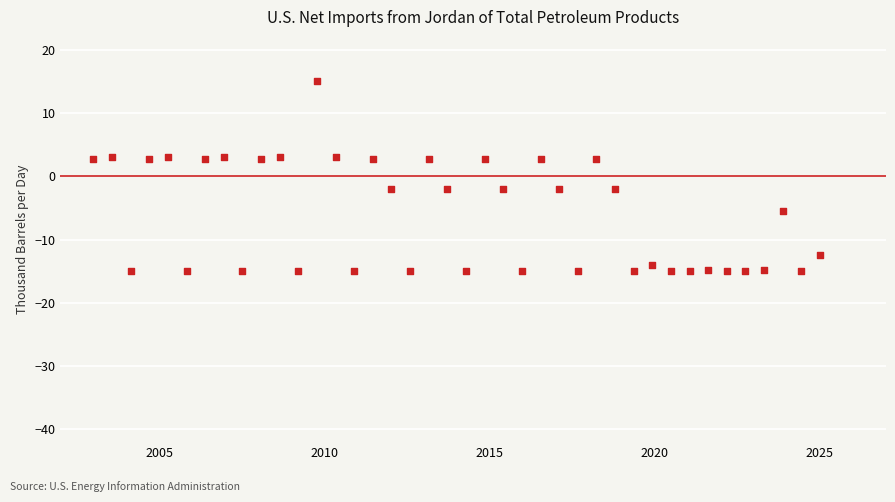

What is the range of Y values (max minus min)?

30.0